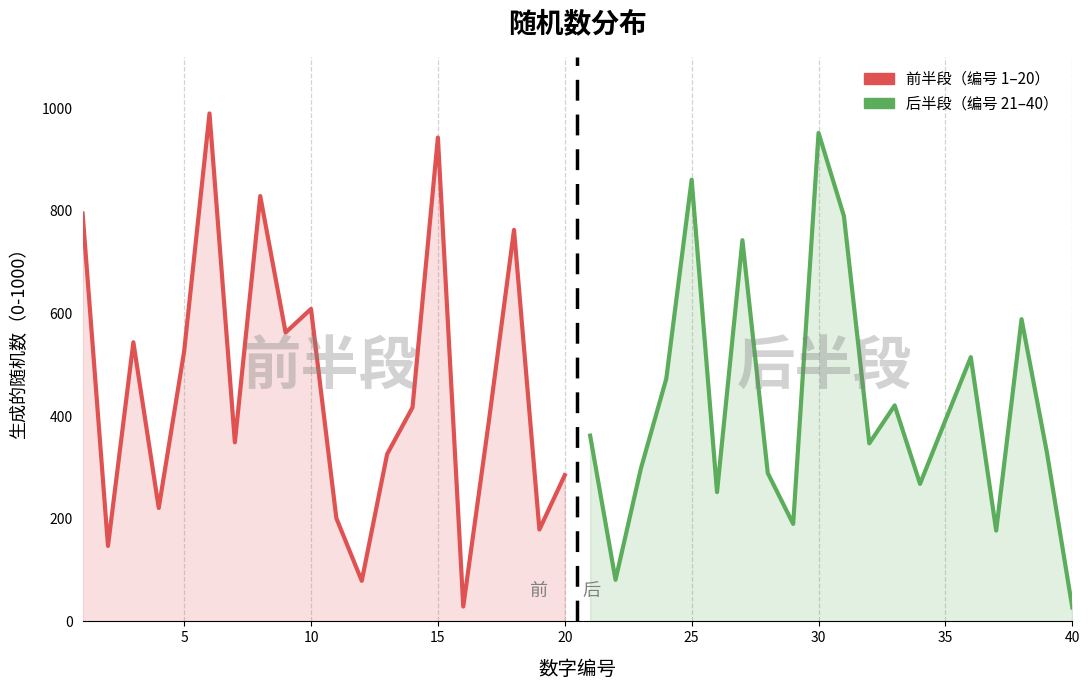

True or false: 生成的随机数（0-1000）：后半段 has more than 2 points higher than both neighbors.

True